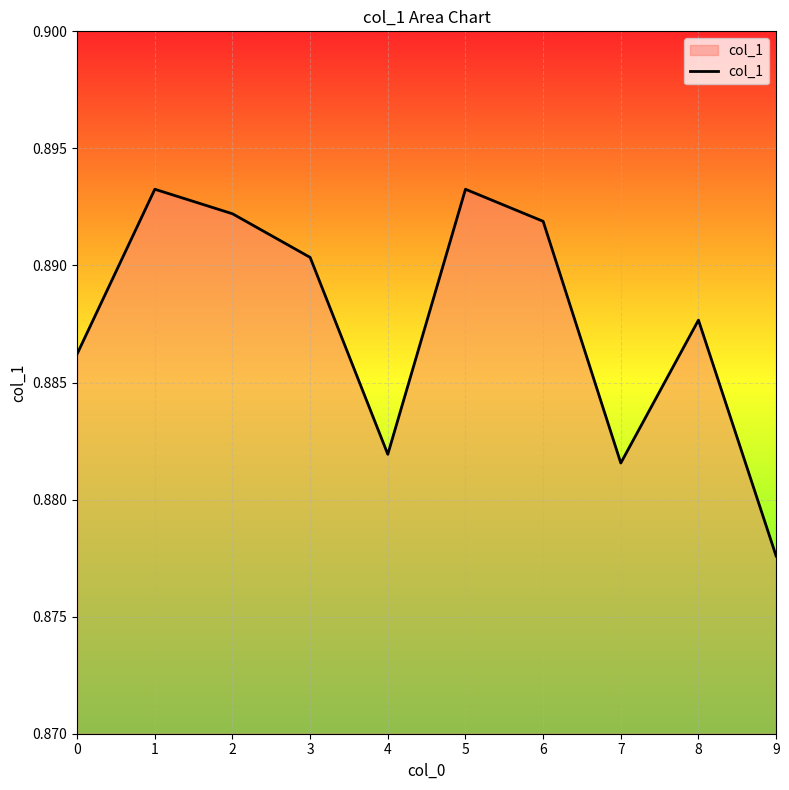

Does the chart display data point markers on the line(s)?

No